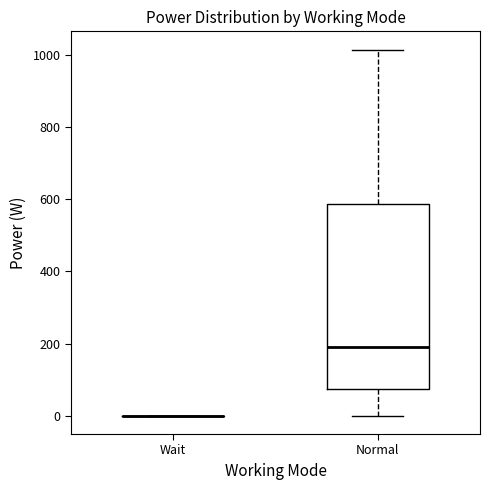

Reading left to right, read every box against the y-axis: the position of its median line, the range the box covers, and the ends of its whiskers. The values are not printed on the chart, so give them approximately, as read against the axis.

Wait: box collapsed to a line at 0, whiskers 0 to 0
Normal: median 180, box 80 to 580, whiskers 0 to 1020